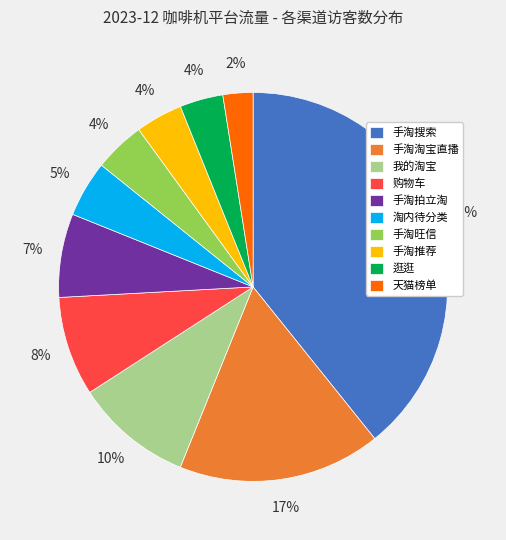

Which category has the smallest portion of the pie?

天猫榜单